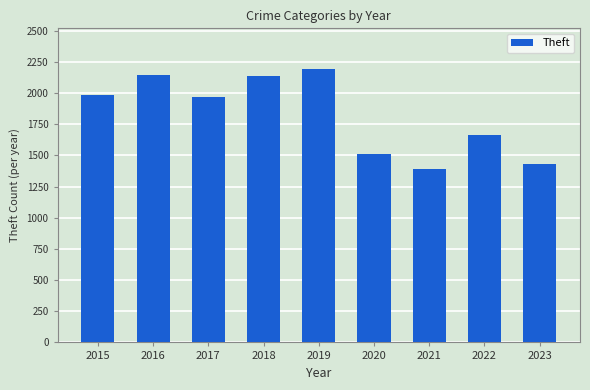

How many data points are less than 1968?

4